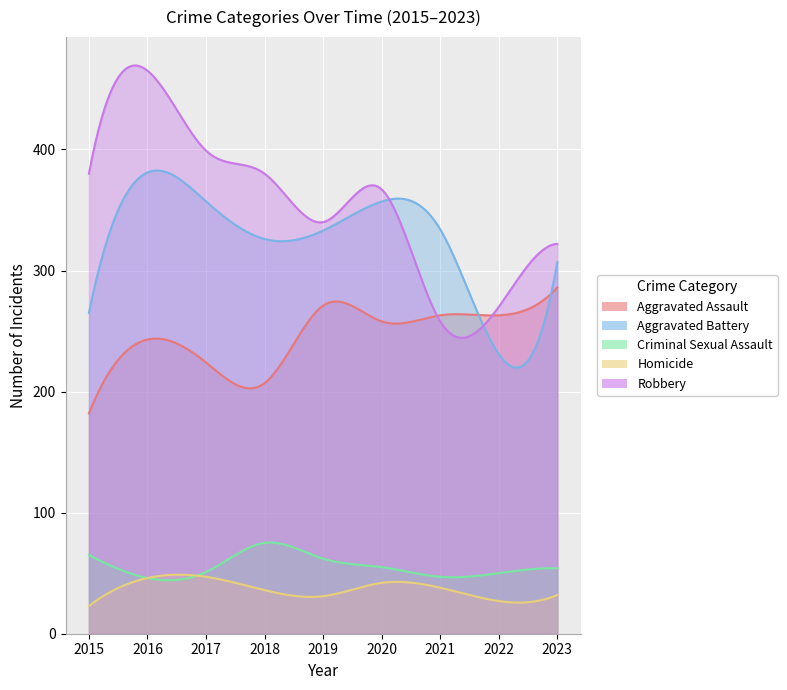

List the series in order of their peak value, highest first.

Robbery, Aggravated Battery, Aggravated Assault, Criminal Sexual Assault, Homicide